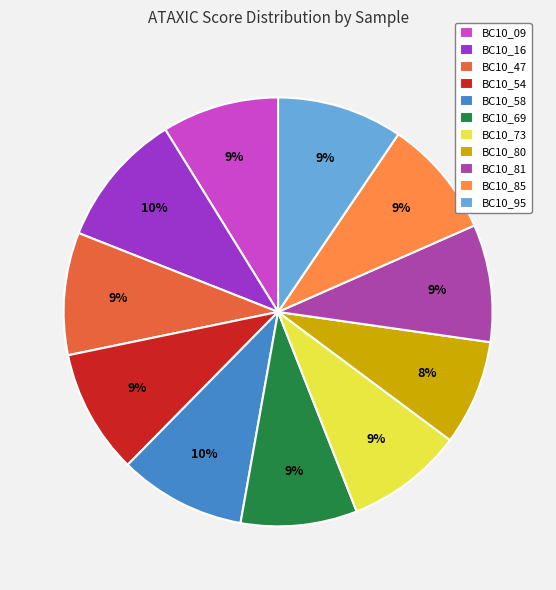

Do BC10_47 and BC10_81 together represent more than half of the pie?

No